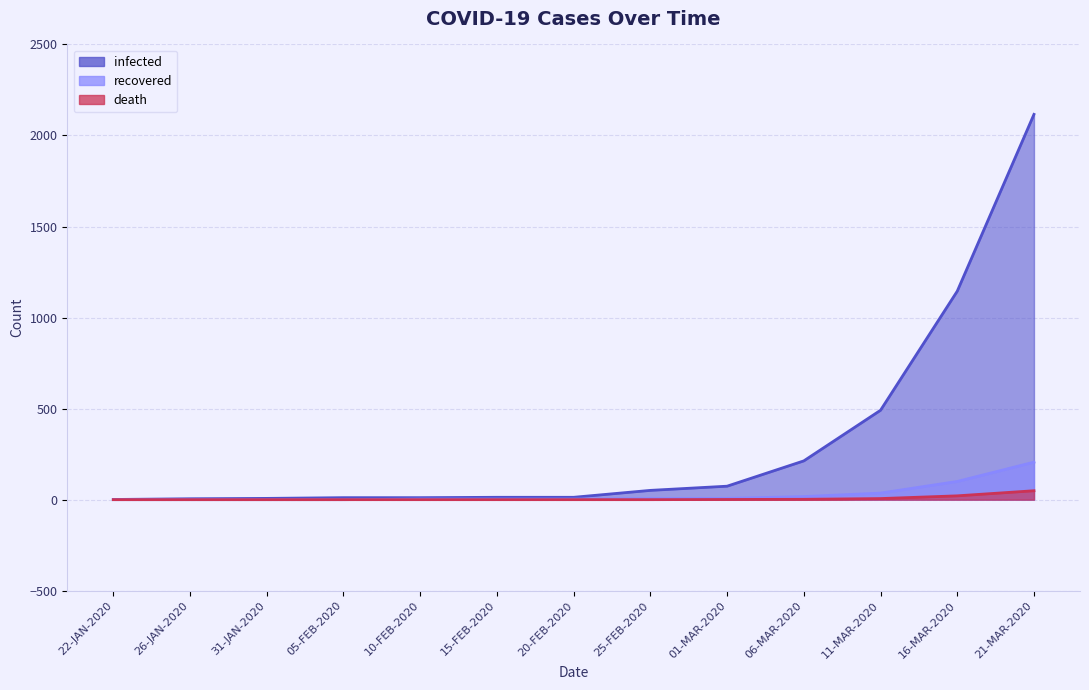

What is the greatest value displayed?

2116